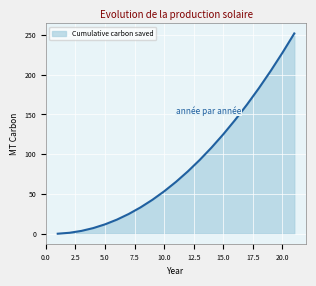

What is the greatest value displayed?

251.8